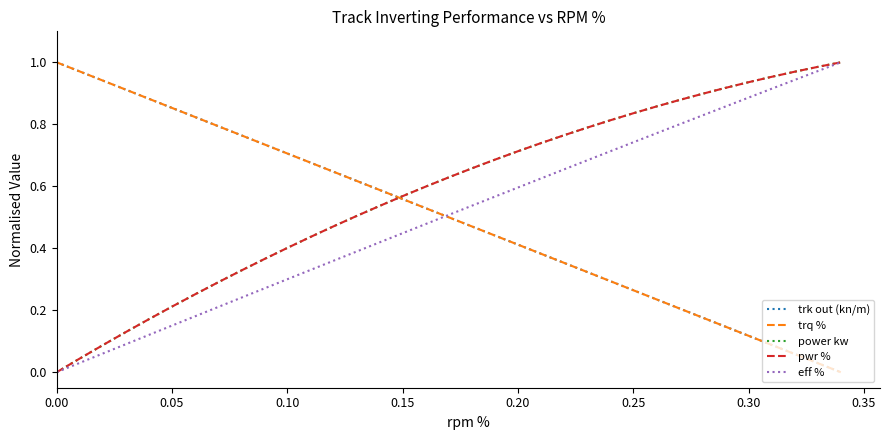

Which series has the largest total across all categories?

pwr %